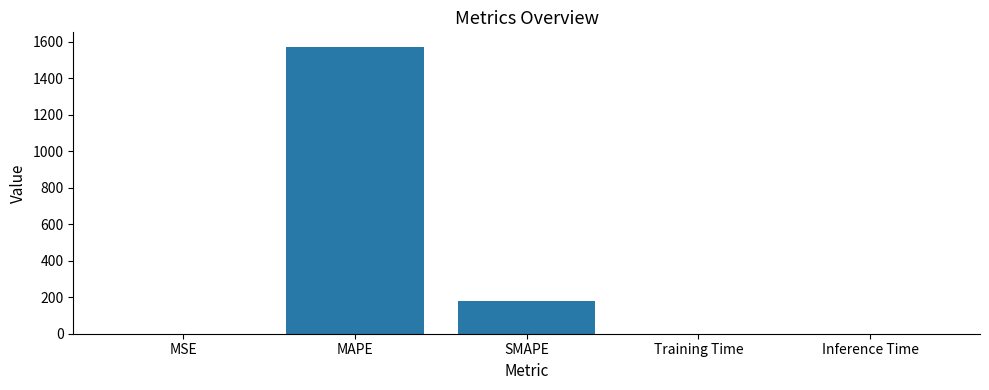

Which category has the highest value across all series?

MAPE